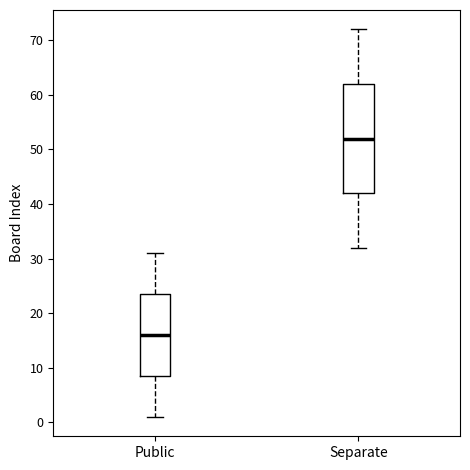

Which box's median line is the lowest?

Public